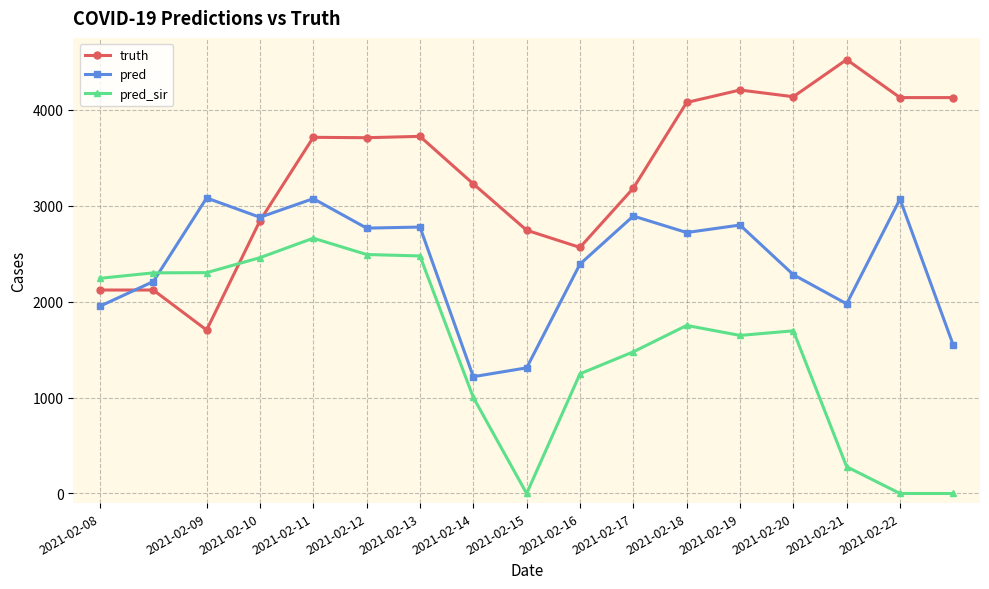

Which series has the largest total across all categories?

truth